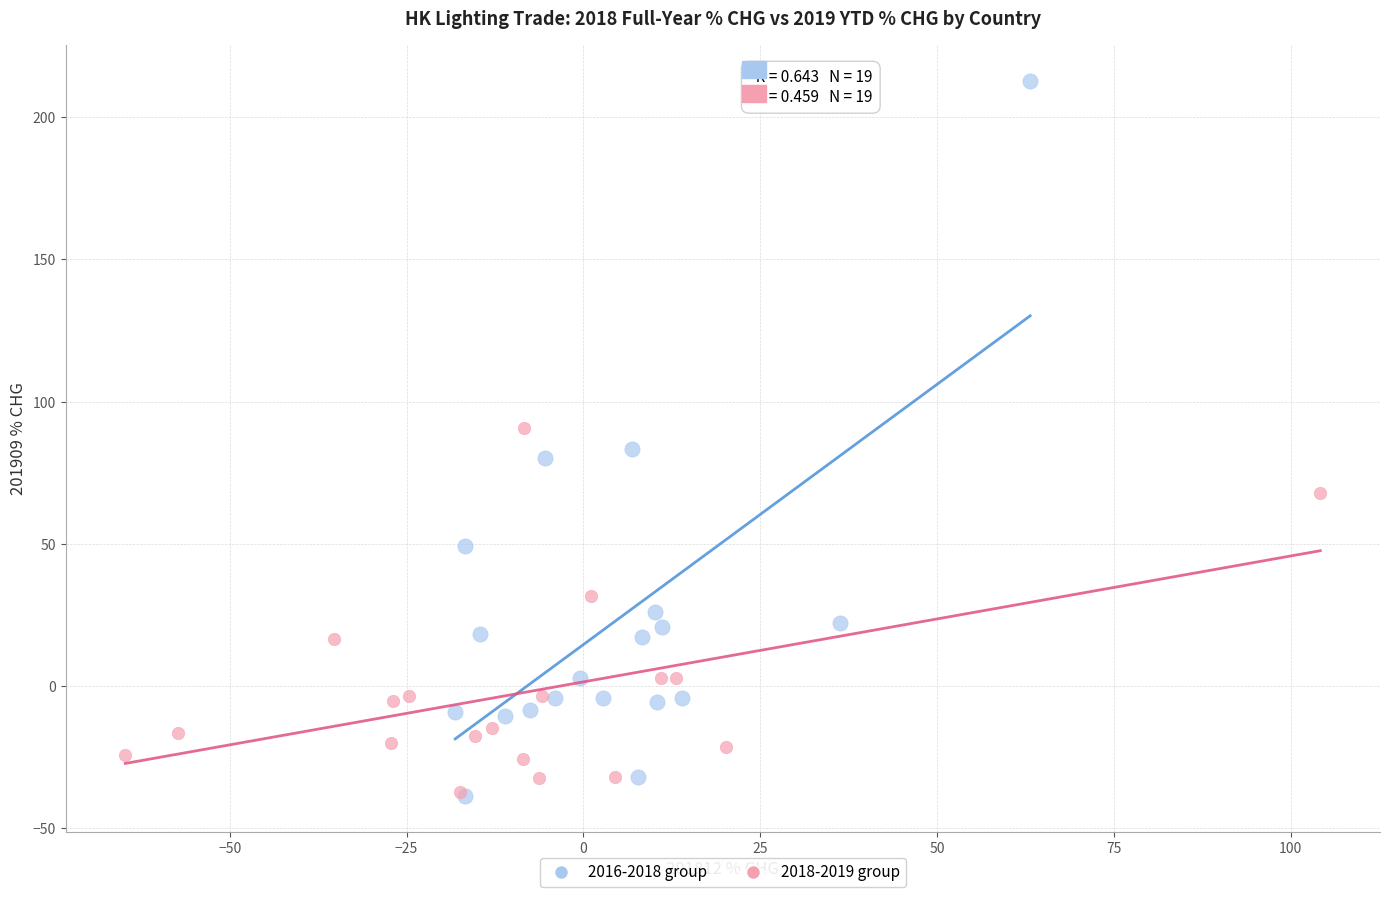

Which series contains the highest Y value?

2016-2018 group